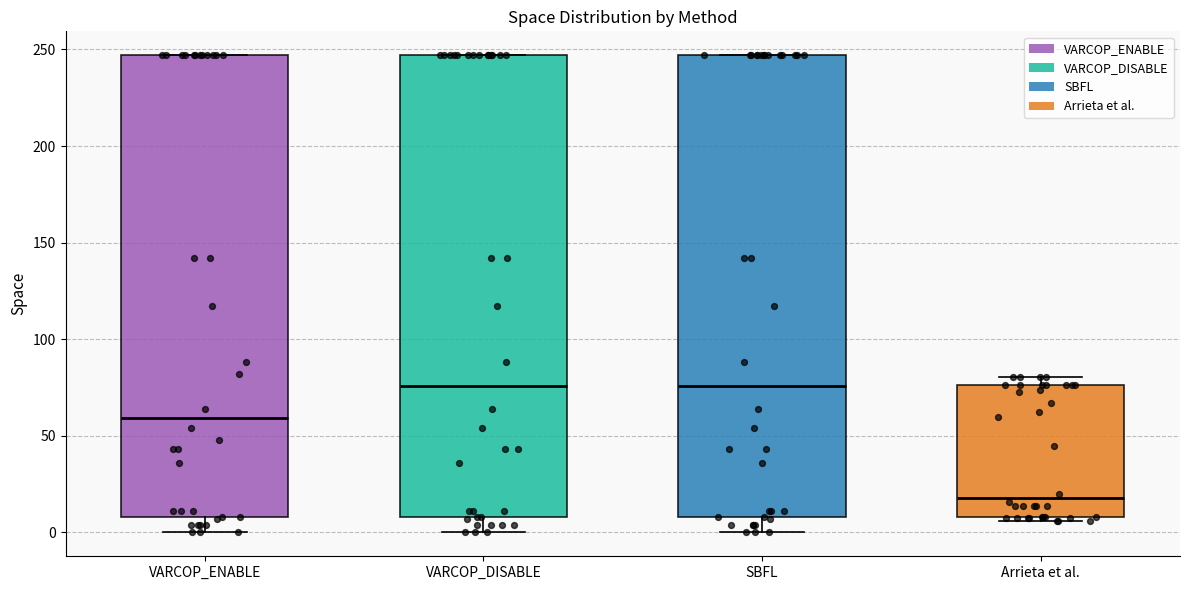

Which box's median line is the lowest?

Arrieta et al.